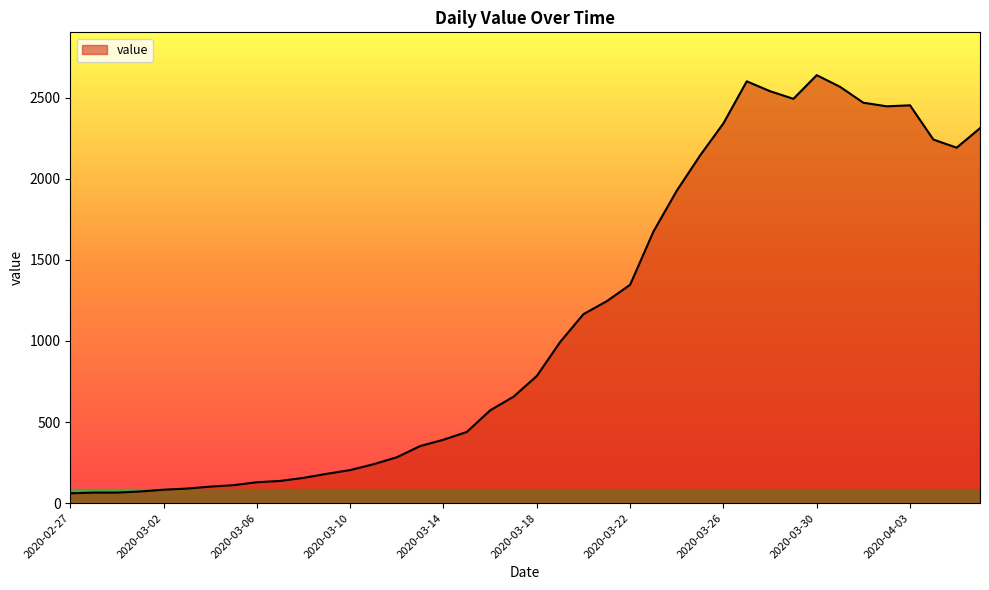

What is the greatest value displayed?

2638